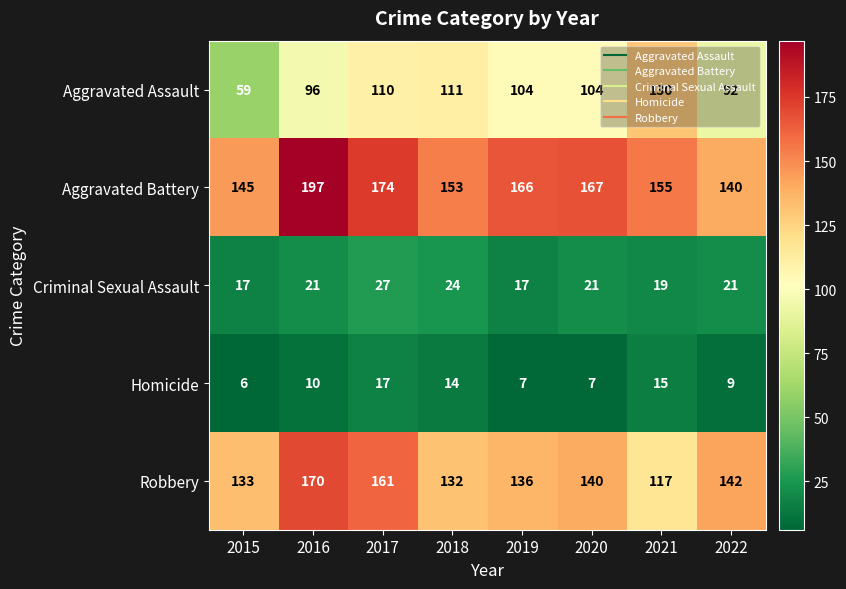

At which label does Robbery first exceed 140?

2016